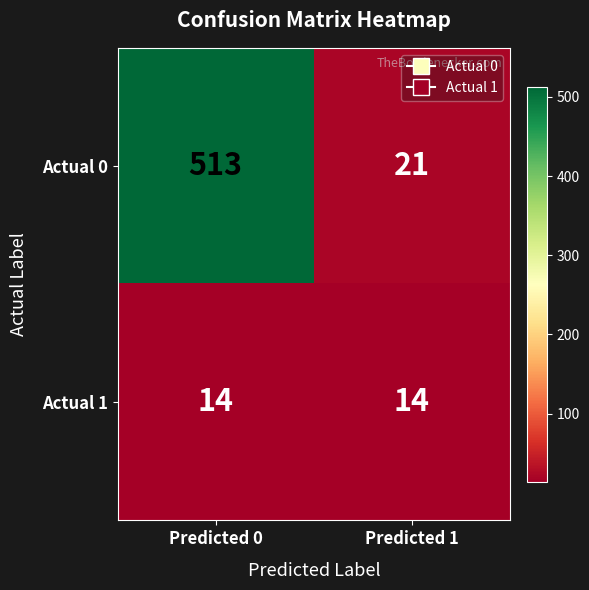

Which series has the largest range (max minus min)?

Actual 0